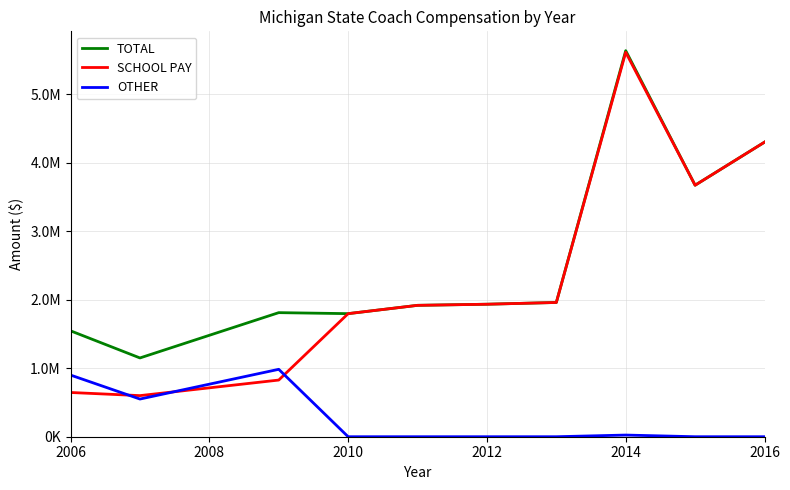

Which series has the largest total across all categories?

TOTAL